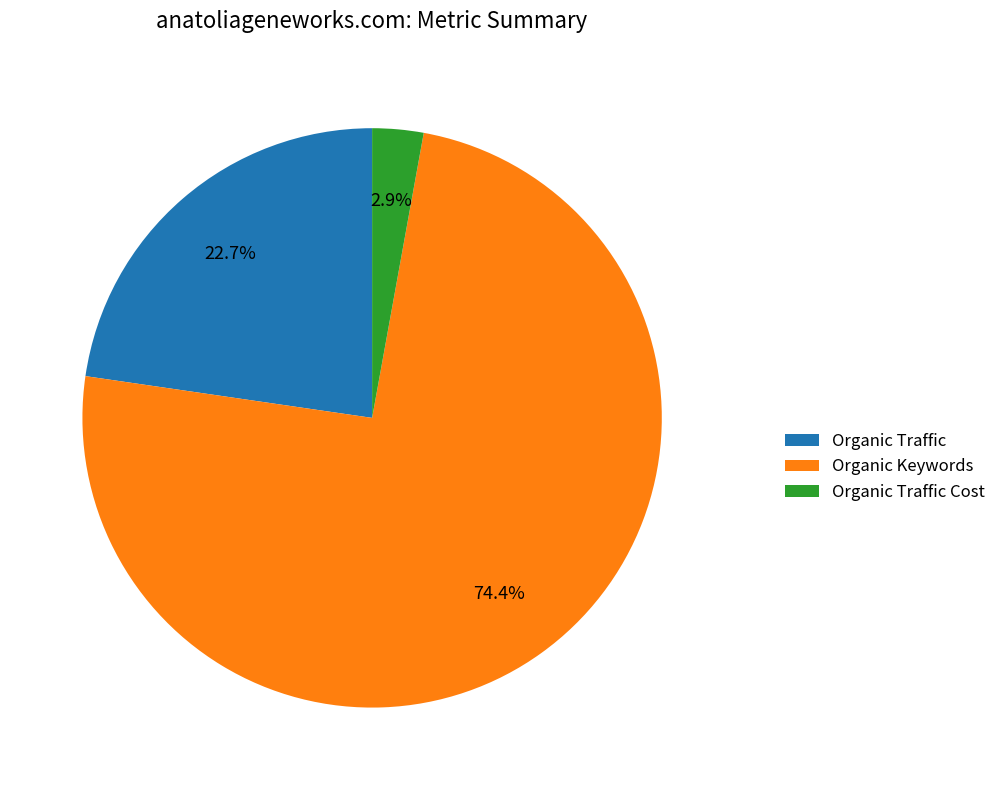

Between Organic Traffic Cost and Organic Keywords, which is larger?

Organic Keywords